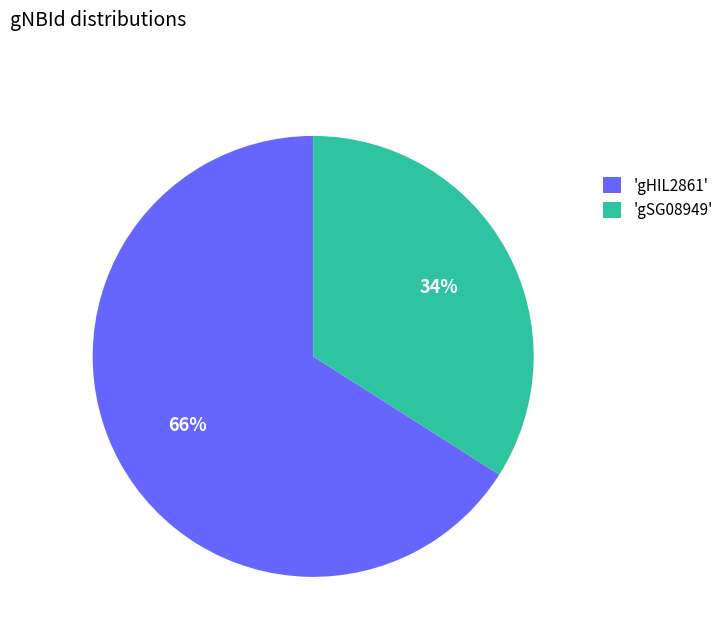

How many slices are in this pie chart?

2